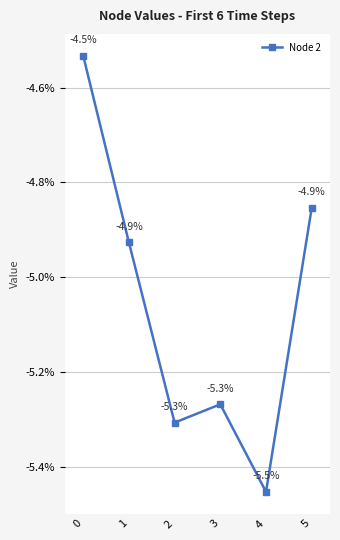

How many interior local valleys (lower than both neighbors) does the data have?

2